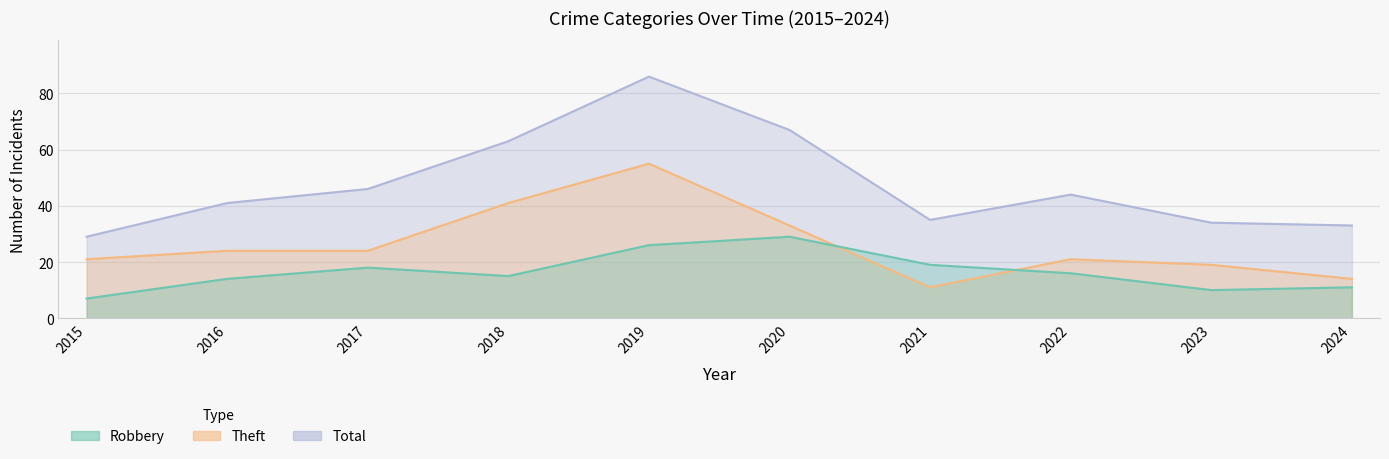

True or false: Total and Theft cross at least once.

False